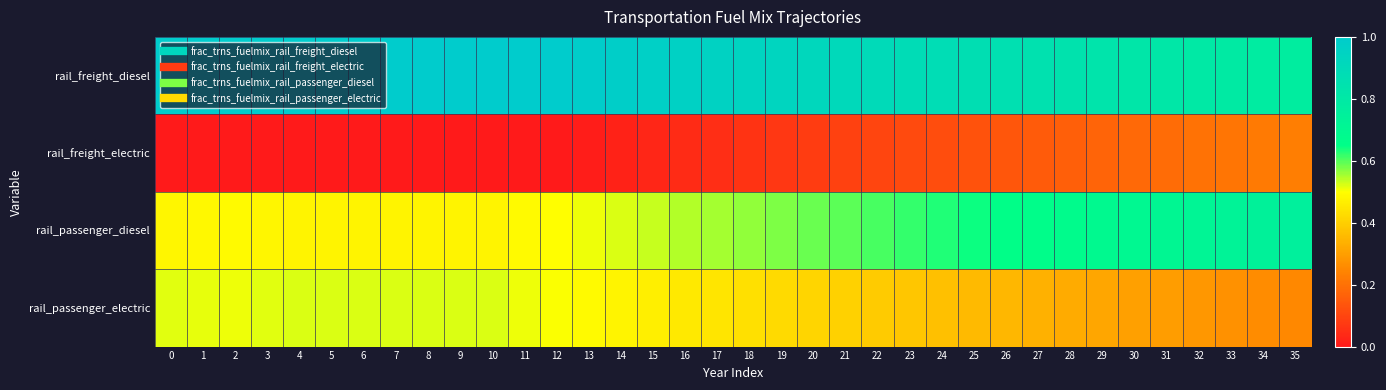

Reading left to right, list all the values displayed in this chart.

rail_freight_diesel: 0=1.0	1=1.0	2=1.0	3=1.0	4=1.0	5=1.0	6=1.0	7=1.0	8=1.0	9=1.0	10=1.0	11=1.0	12=1.0	13=1.0	14=1.0	15=1.0	16=1.0	17=0.9	18=0.9	19=0.9	20=0.9	21=0.9	22=0.9	23=0.9	24=0.9	25=0.9	26=0.9	27=0.8	28=0.8	29=0.8	30=0.8	31=0.8	32=0.8	33=0.8	34=0.8	35=0.8
rail_freight_electric: 0=0.0	1=0.0	2=0.0	3=0.0	4=0.0	5=0.0	6=0.0	7=0.0	8=0.0	9=0.0	10=0.0	11=0.0	12=0.0	13=0.0	14=0.0	15=0.0	16=0.0	17=0.1	18=0.1	19=0.1	20=0.1	21=0.1	22=0.1	23=0.1	24=0.1	25=0.1	26=0.1	27=0.1	28=0.2	29=0.2	30=0.2	31=0.2	32=0.2	33=0.2	34=0.2	35=0.2
rail_passenger_diesel: 0=0.5	1=0.5	2=0.5	3=0.5	4=0.5	5=0.5	6=0.5	7=0.5	8=0.5	9=0.5	10=0.5	11=0.5	12=0.5	13=0.5	14=0.5	15=0.5	16=0.5	17=0.6	18=0.6	19=0.6	20=0.6	21=0.6	22=0.6	23=0.6	24=0.6	25=0.6	26=0.7	27=0.7	28=0.7	29=0.7	30=0.7	31=0.7	32=0.7	33=0.7	34=0.7	35=0.8
rail_passenger_electric: 0=0.5	1=0.5	2=0.5	3=0.5	4=0.5	5=0.5	6=0.5	7=0.5	8=0.5	9=0.5	10=0.5	11=0.5	12=0.5	13=0.5	14=0.5	15=0.5	16=0.5	17=0.4	18=0.4	19=0.4	20=0.4	21=0.4	22=0.4	23=0.4	24=0.4	25=0.4	26=0.3	27=0.3	28=0.3	29=0.3	30=0.3	31=0.3	32=0.3	33=0.3	34=0.3	35=0.2